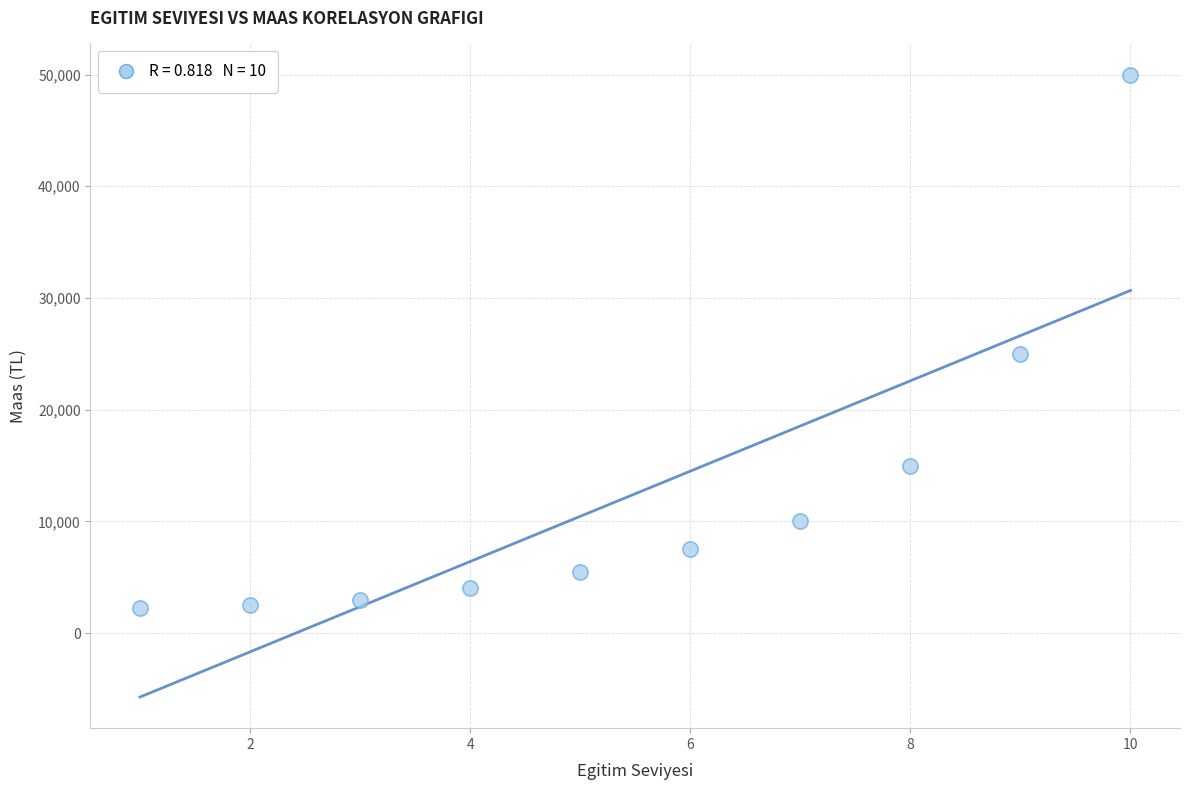

What Y value in the scatter plot is closest to 26125?

25000